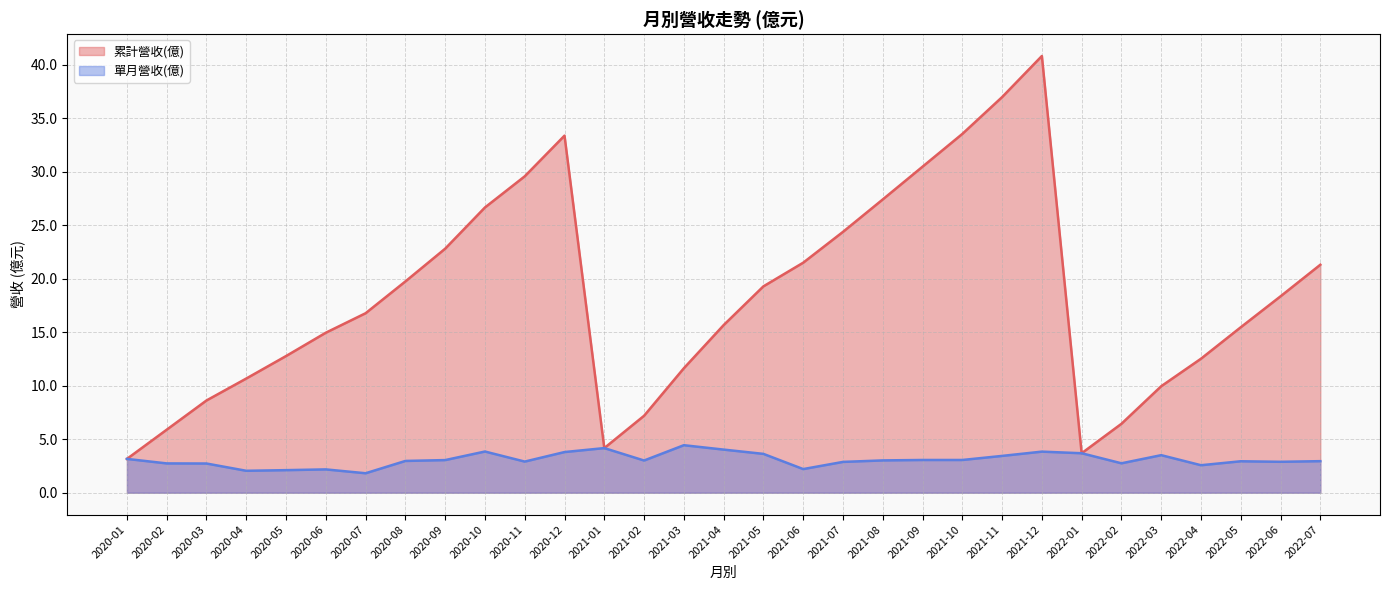

What is the total value across all series at 2020-11?

32.5